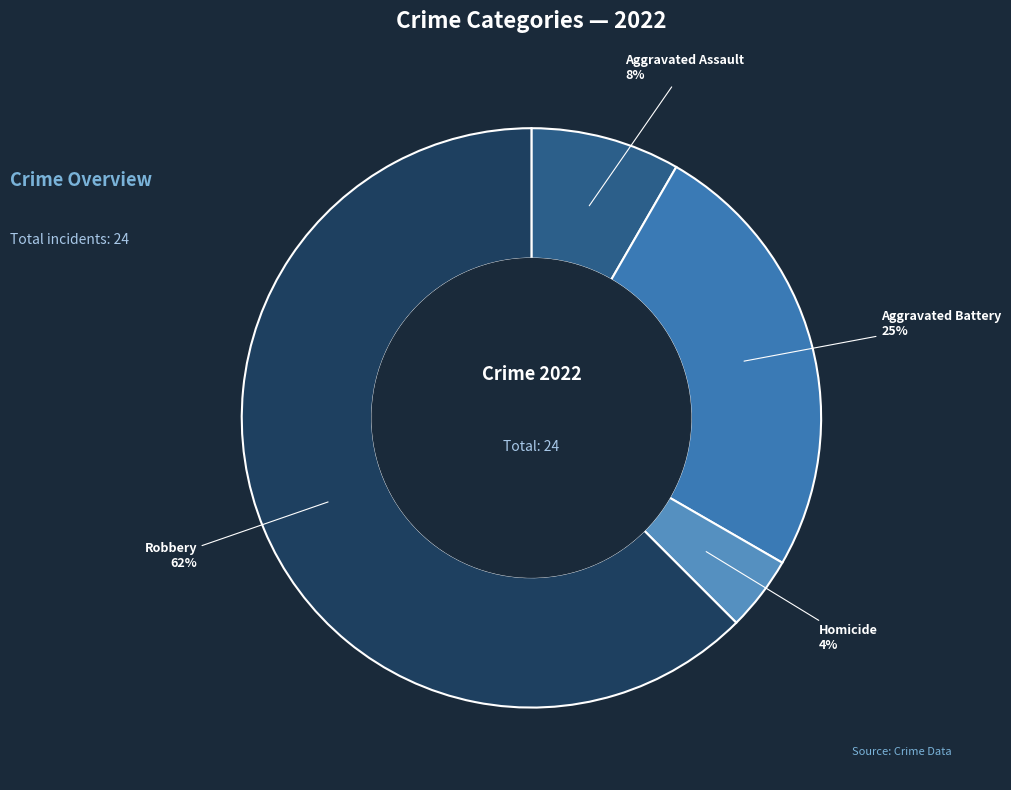

Is it true that Aggravated Assault is 21% of the pie?

False